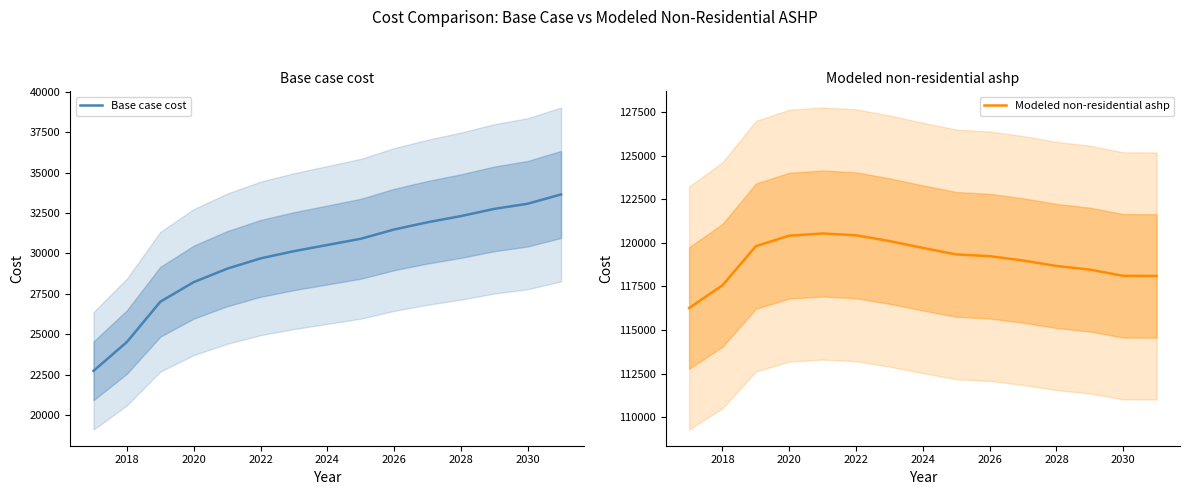

The value of Base case cost at 2028 is 32310.4. True or false?

True